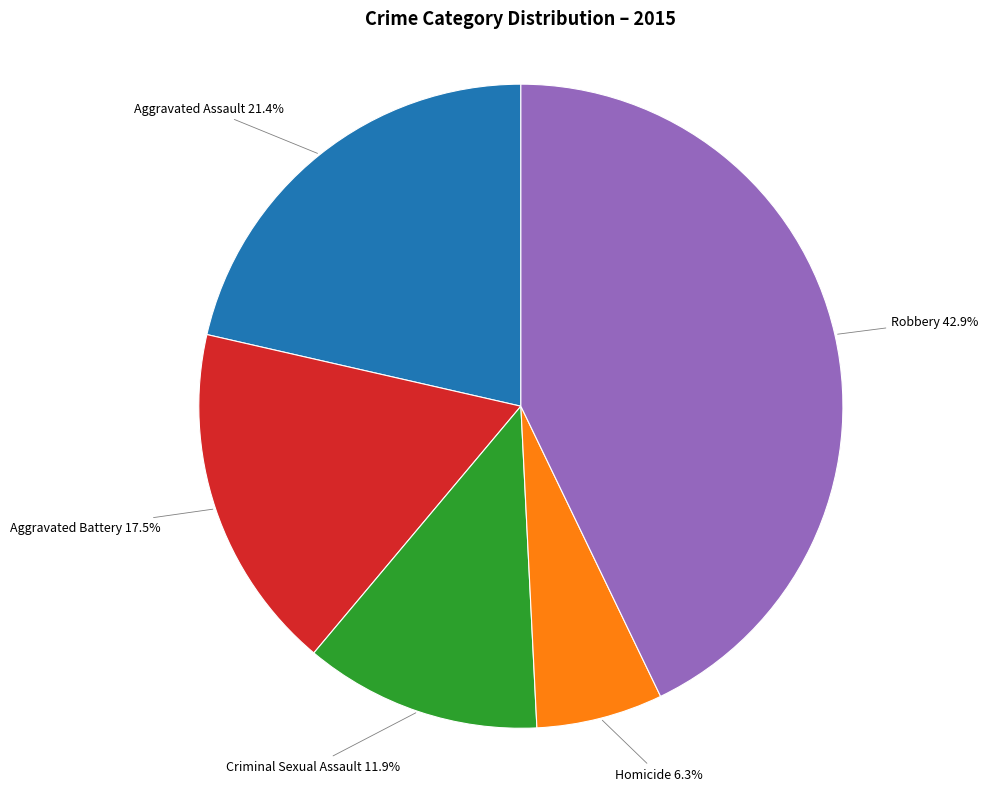

Is there any slice that represents more than half of the pie?

No